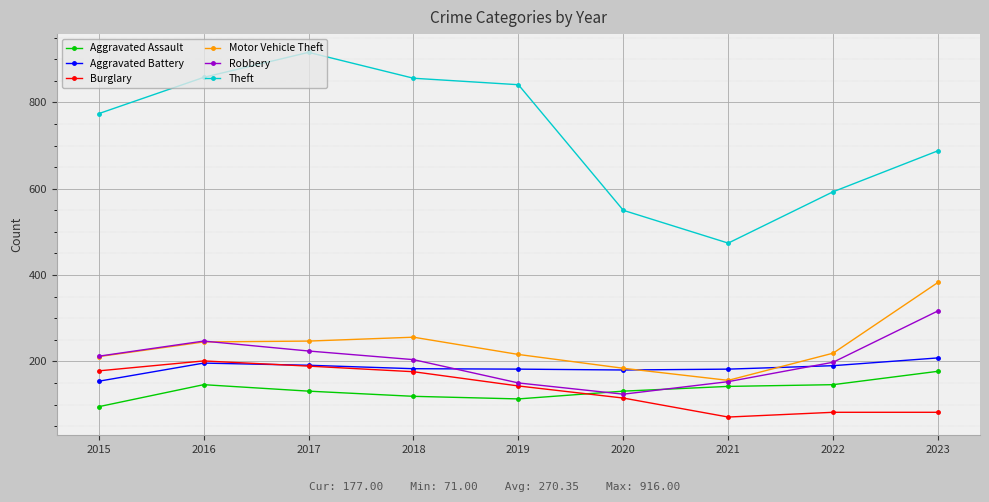

What is the value of the Aggravated Battery point at the 5th from the left?

182